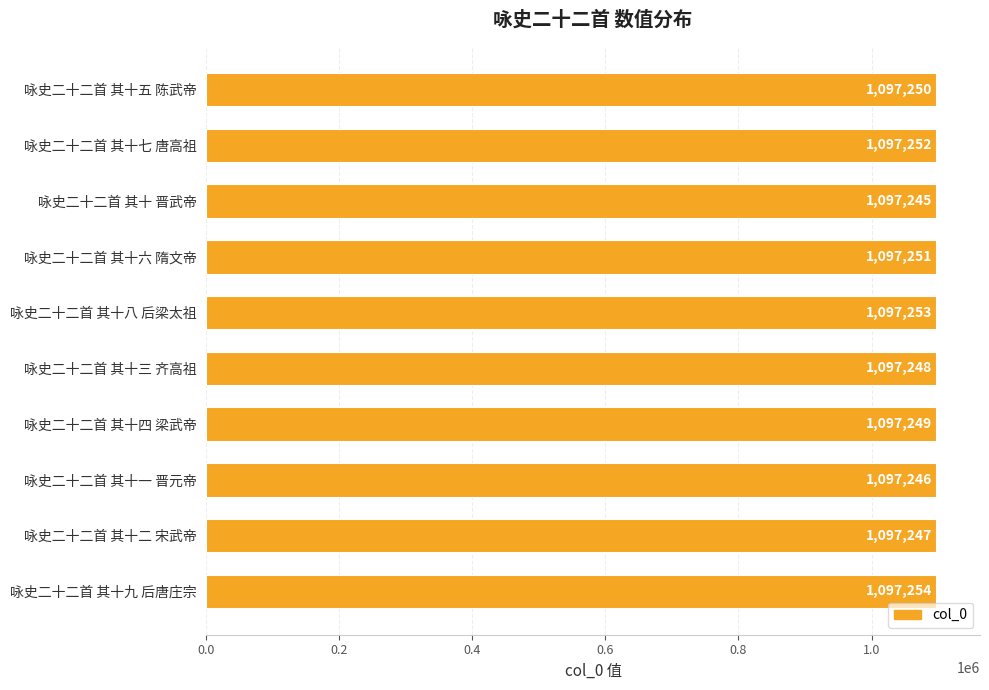

What is the approximate value at 咏史二十二首 其十七 唐高祖?

1097252